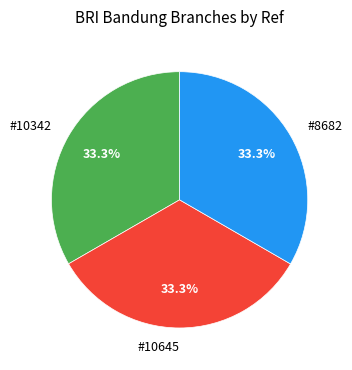

How many segments does this pie chart have?

3